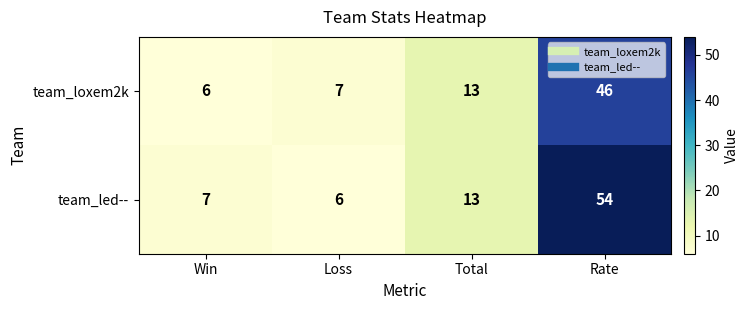

What is the sum of the team_loxem2k values at Loss and Total?

20